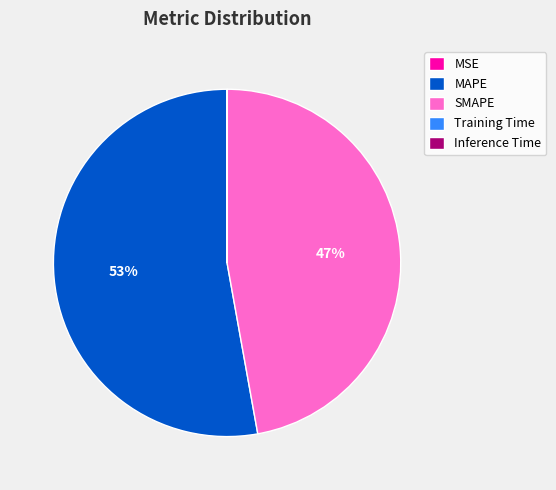

Which slice is the largest?

MAPE